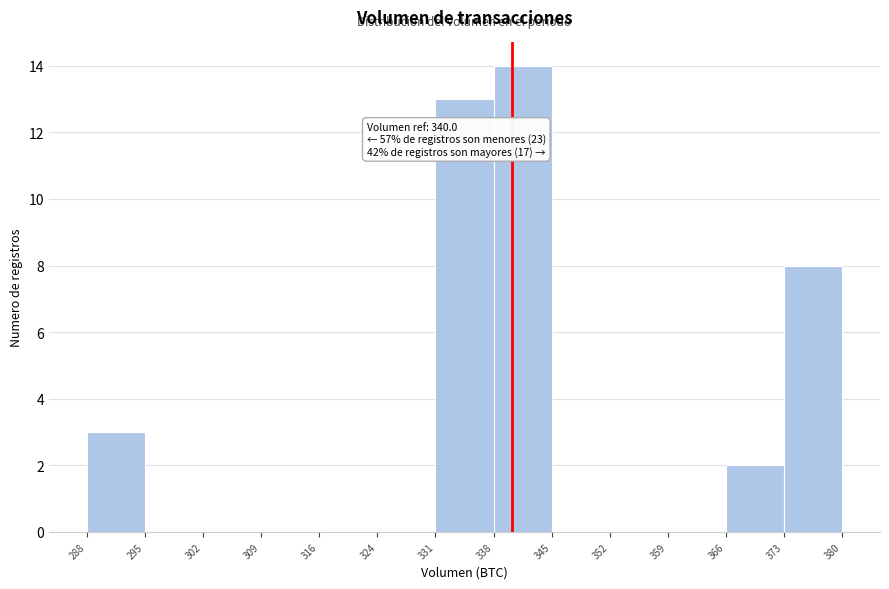

Over which range of the x-axis is the bar tallest?

338 to 345